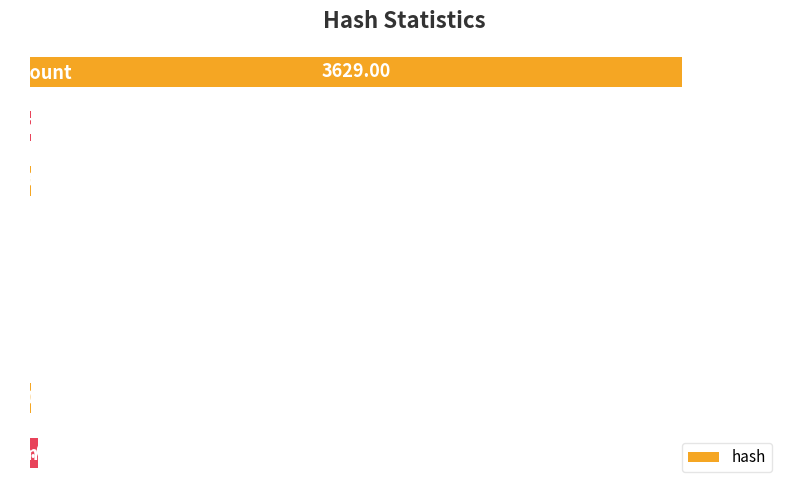

Are the bars horizontal?

Yes